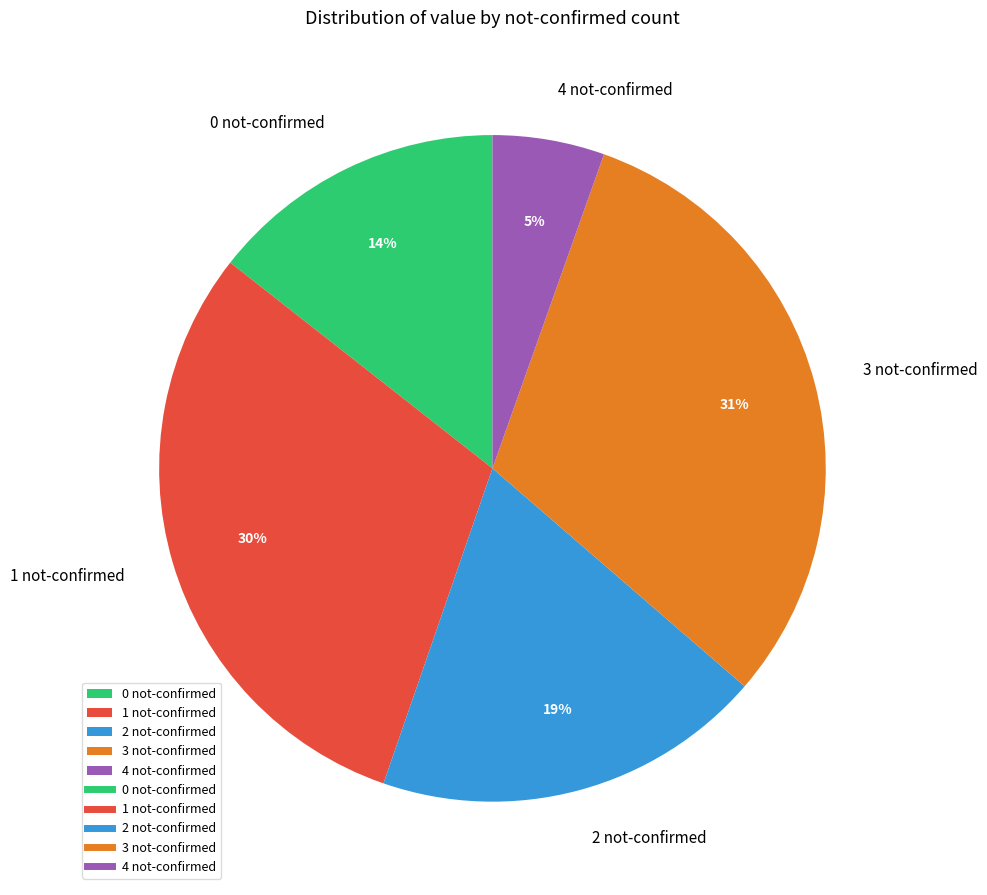

Rank the categories by value from lowest to highest.

4 not-confirmed, 0 not-confirmed, 2 not-confirmed, 1 not-confirmed, 3 not-confirmed